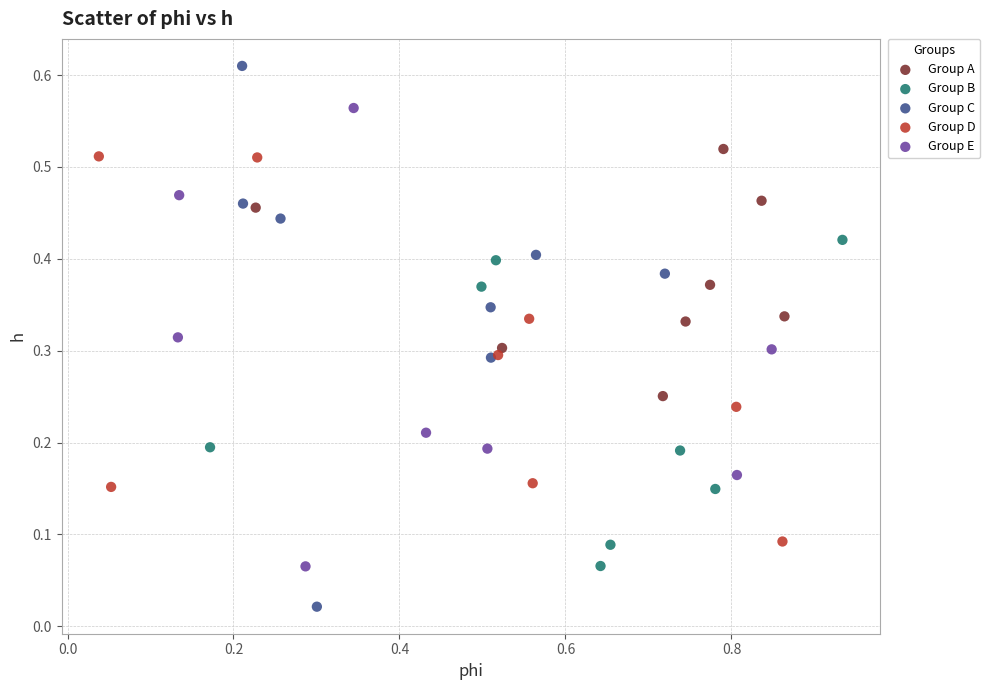

What are all the series names shown in the legend?

Group A, Group B, Group C, Group D, Group E